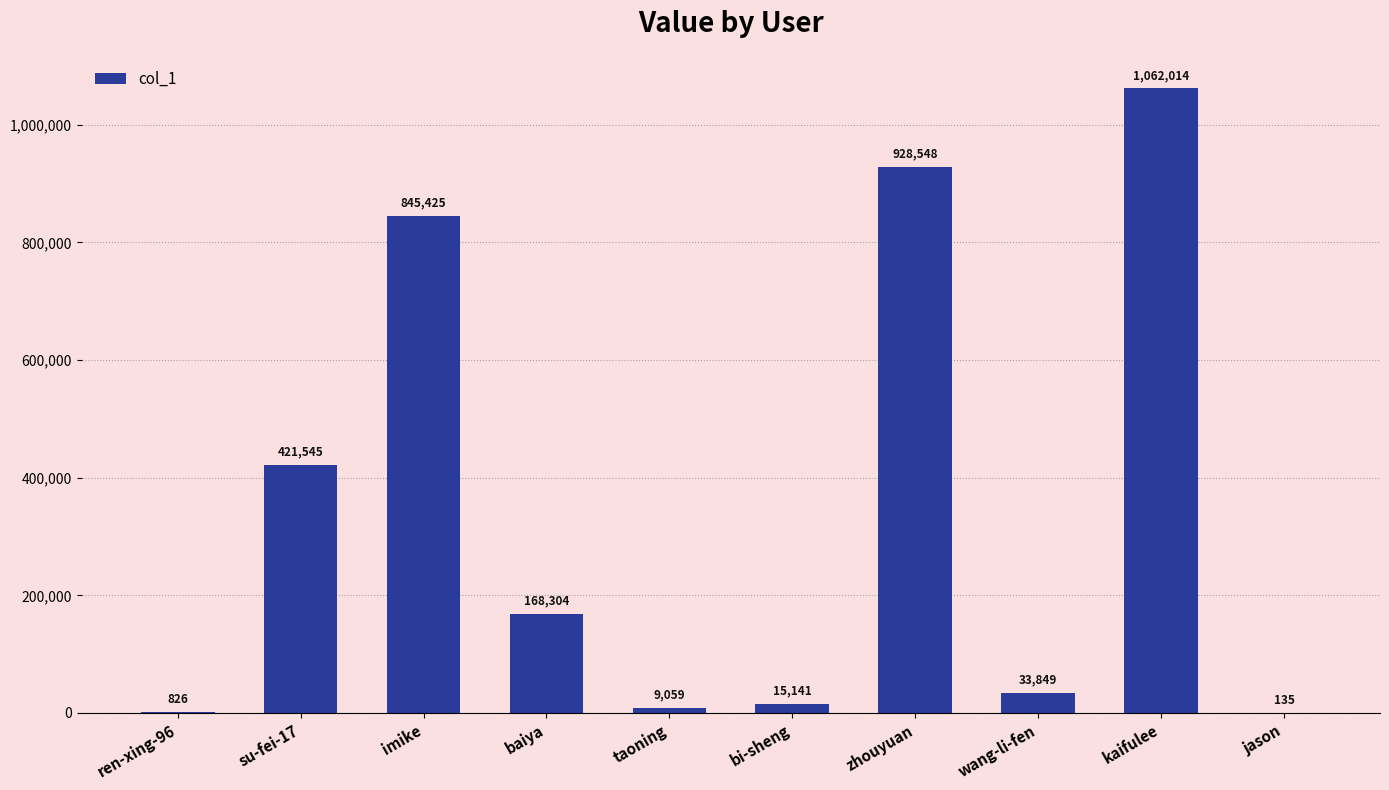

What is the change in value from zhouyuan to wang-li-fen?

-894699